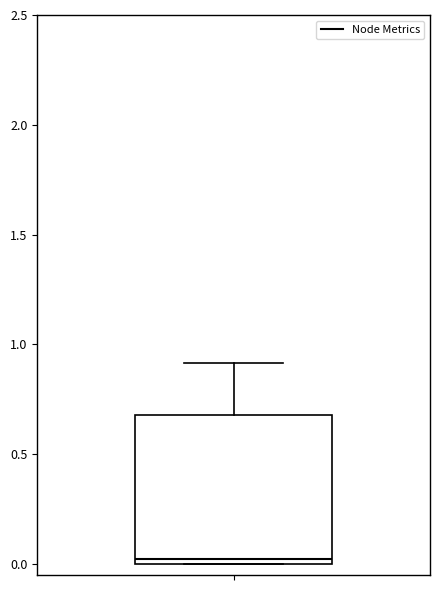

Where is the upper edge of the box on the y-axis? The values are not printed on the chart, so give them approximately, as read against the axis.

0.7